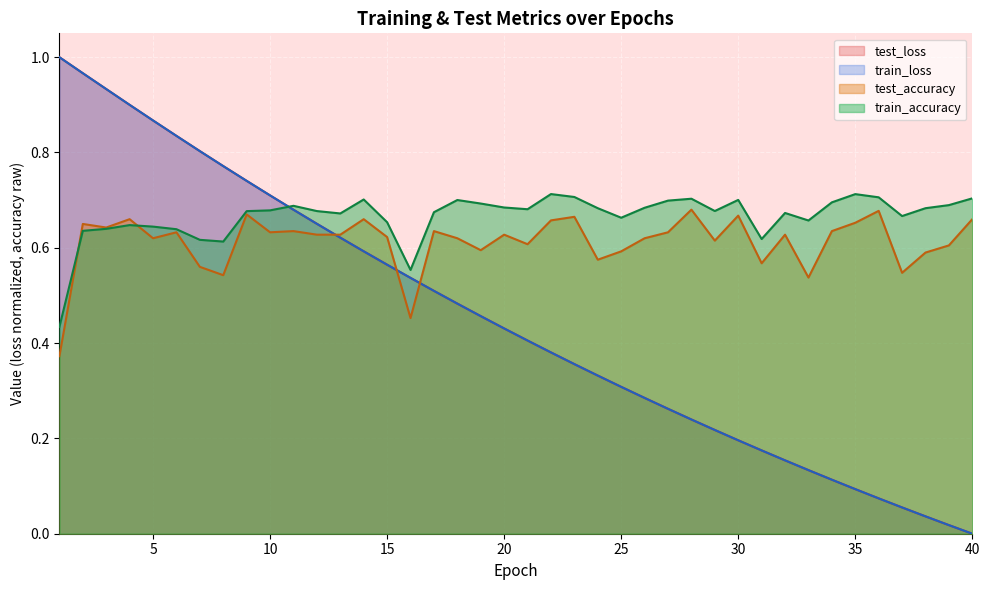

Where is the first local minimum for train_accuracy?

8